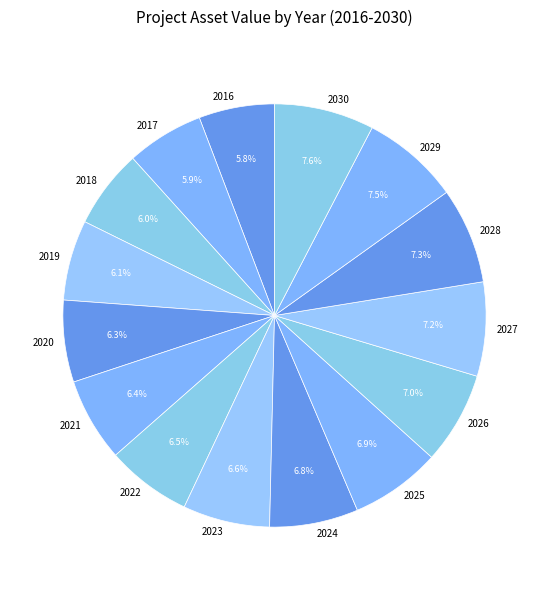

True or false: 2024 accounts for 7% of the total.

True